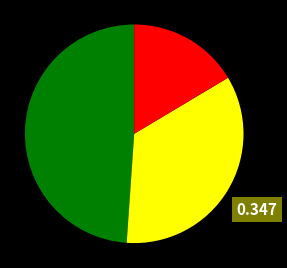

Is there any slice that represents more than half of the pie?

No